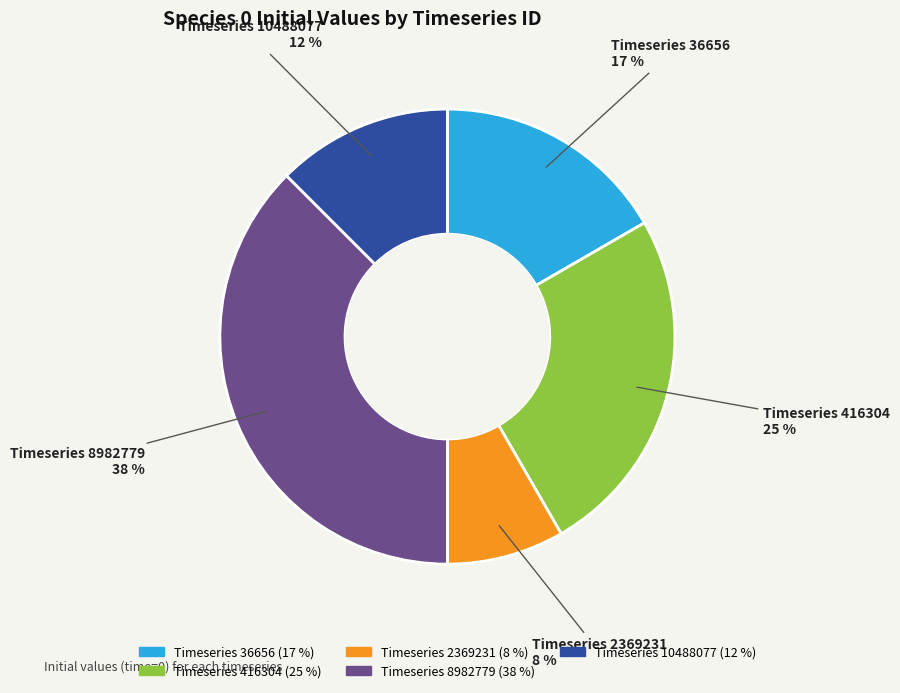

Is there any slice that represents more than half of the pie?

No